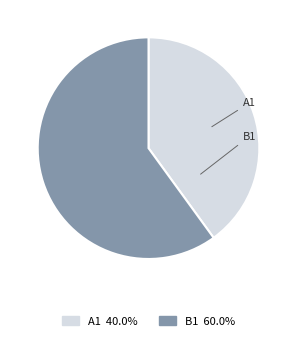

The A1 slice represents 40% of the pie. True or false?

True